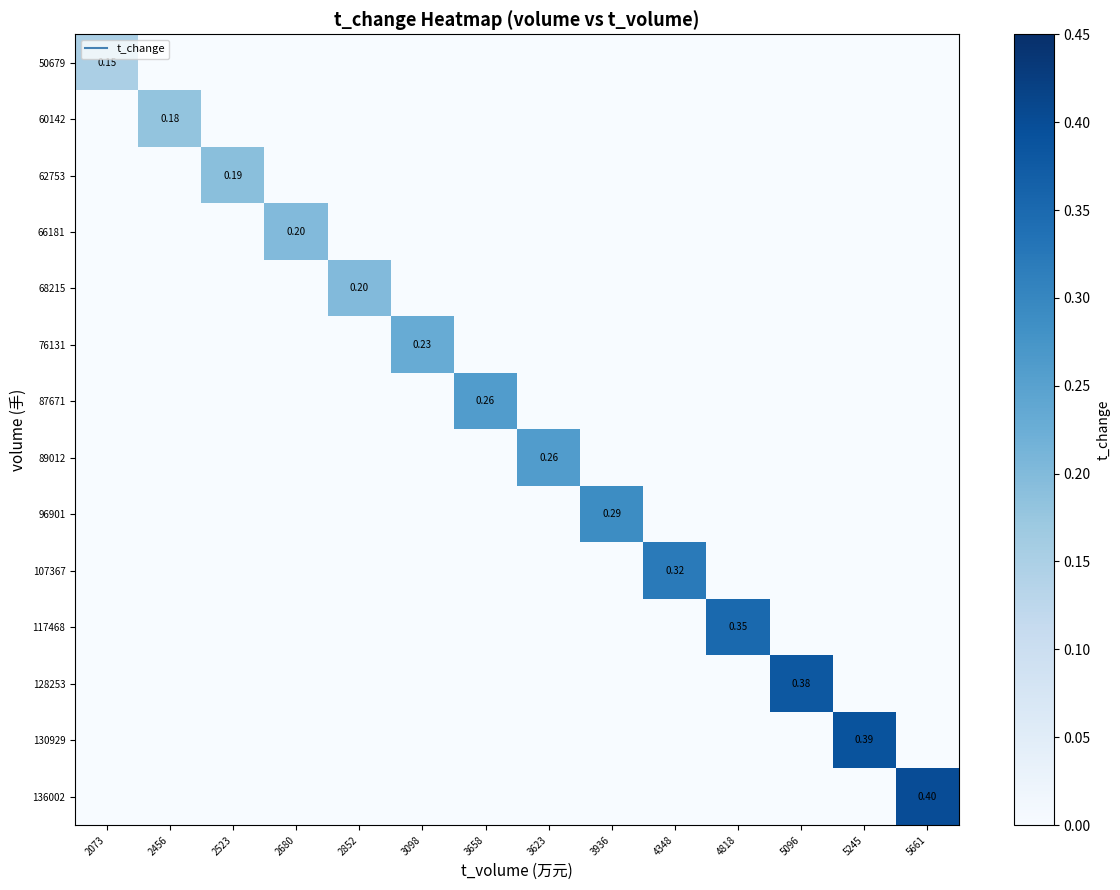

How many distinct data groups are displayed?

14